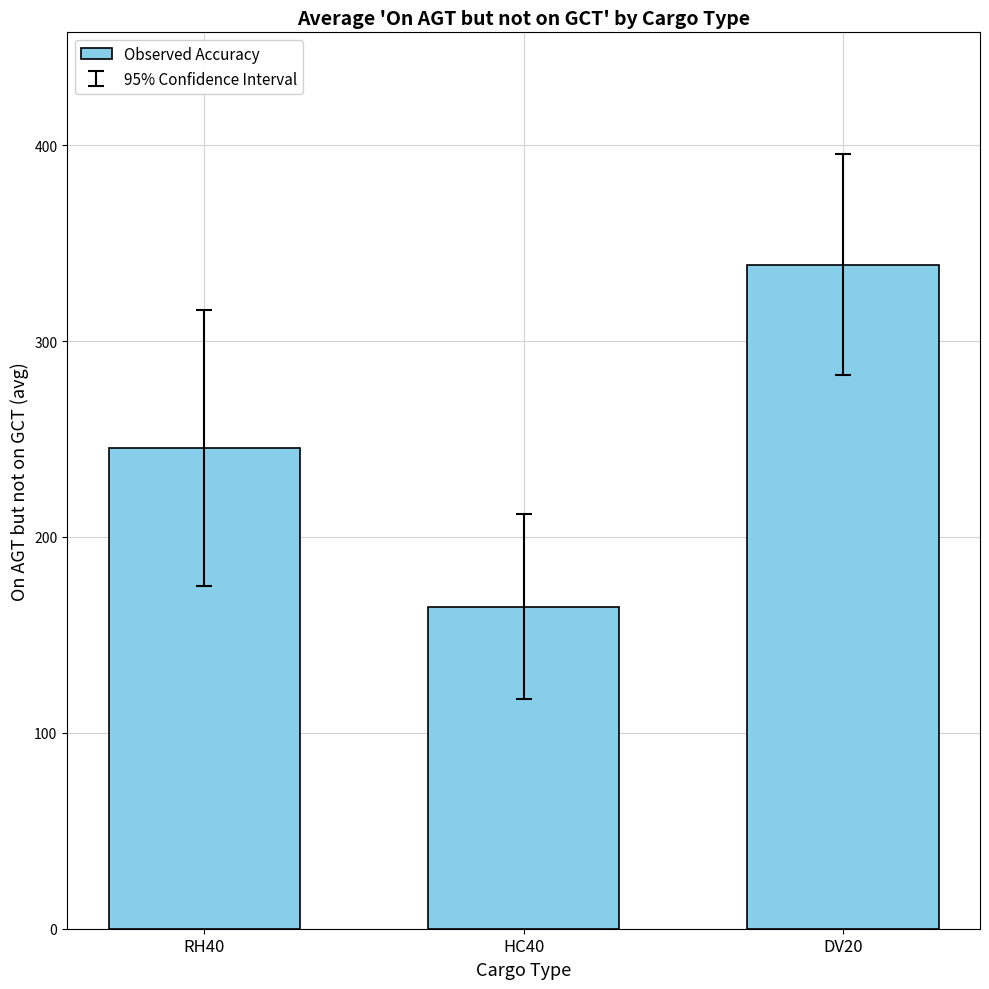

Rank the categories by value from highest to lowest.

DV20, RH40, HC40